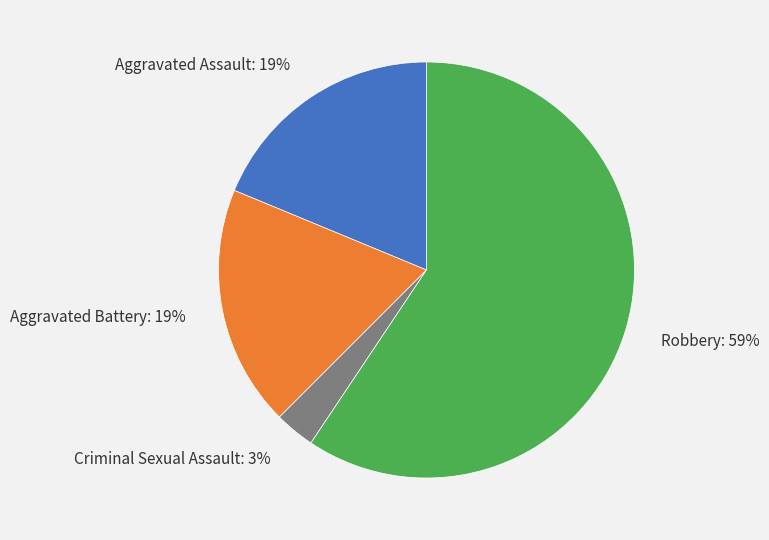

To the nearest percent, what is the difference between the largest and smallest slice percentages?

56%